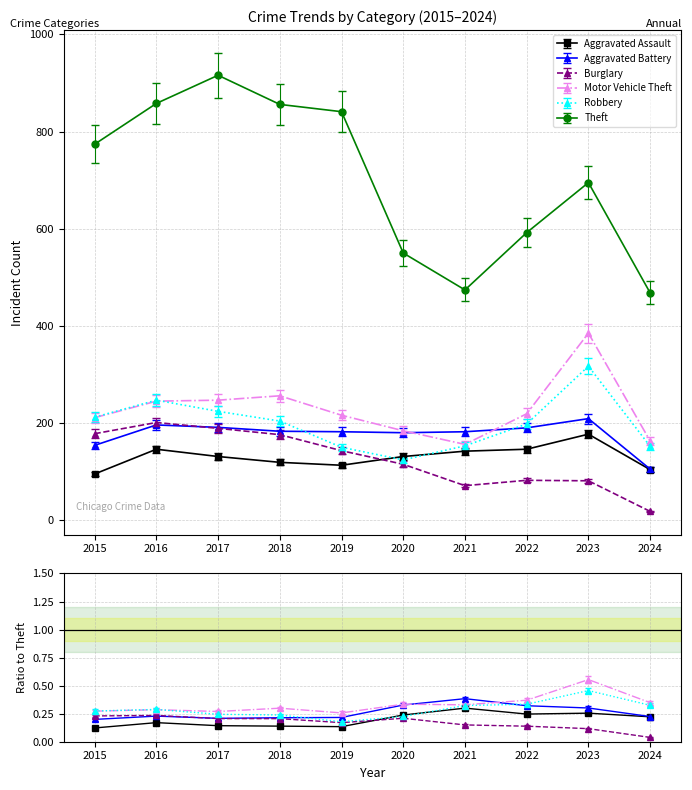

How many lines are shown in the chart?

6